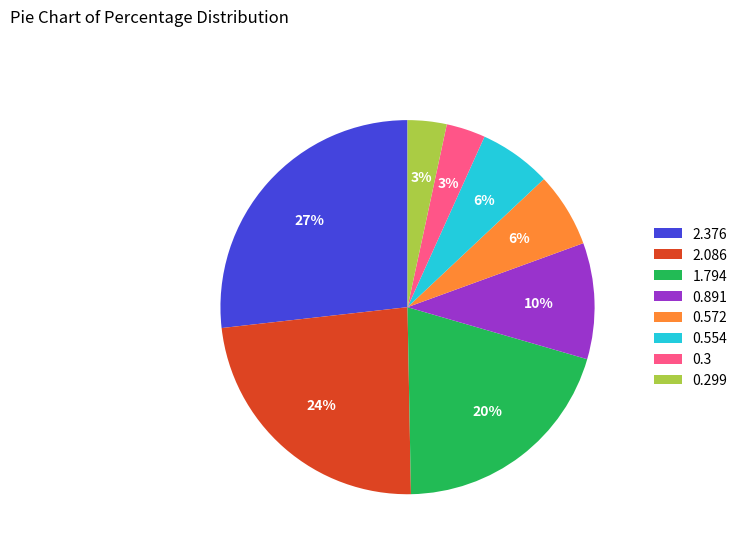

The 1.794 slice represents 20% of the pie. True or false?

True